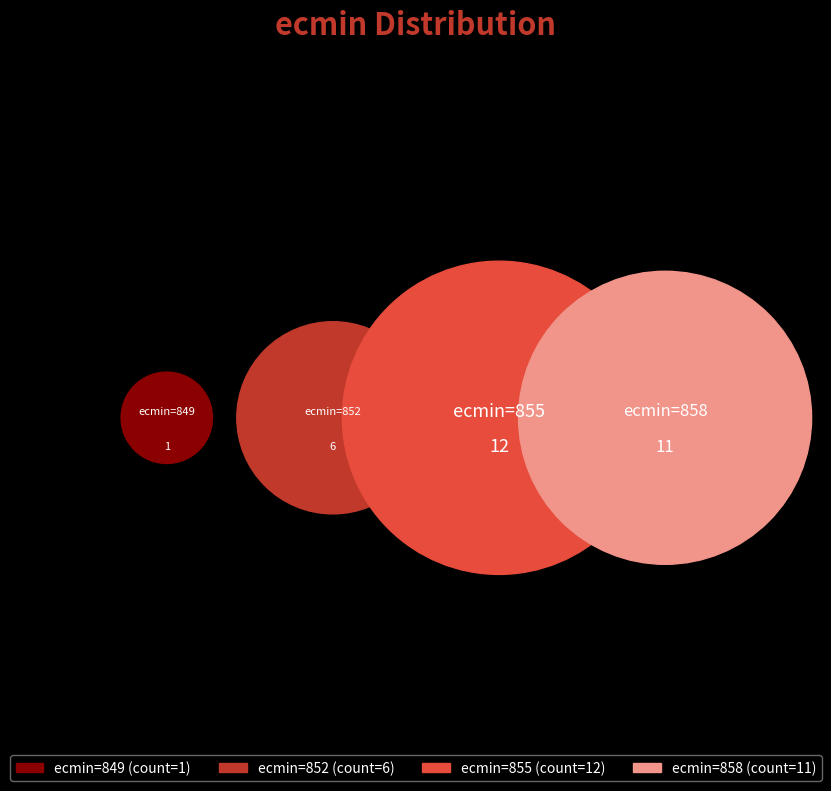

Approximately how many times larger is the value at 852 compared to 855?

0.5